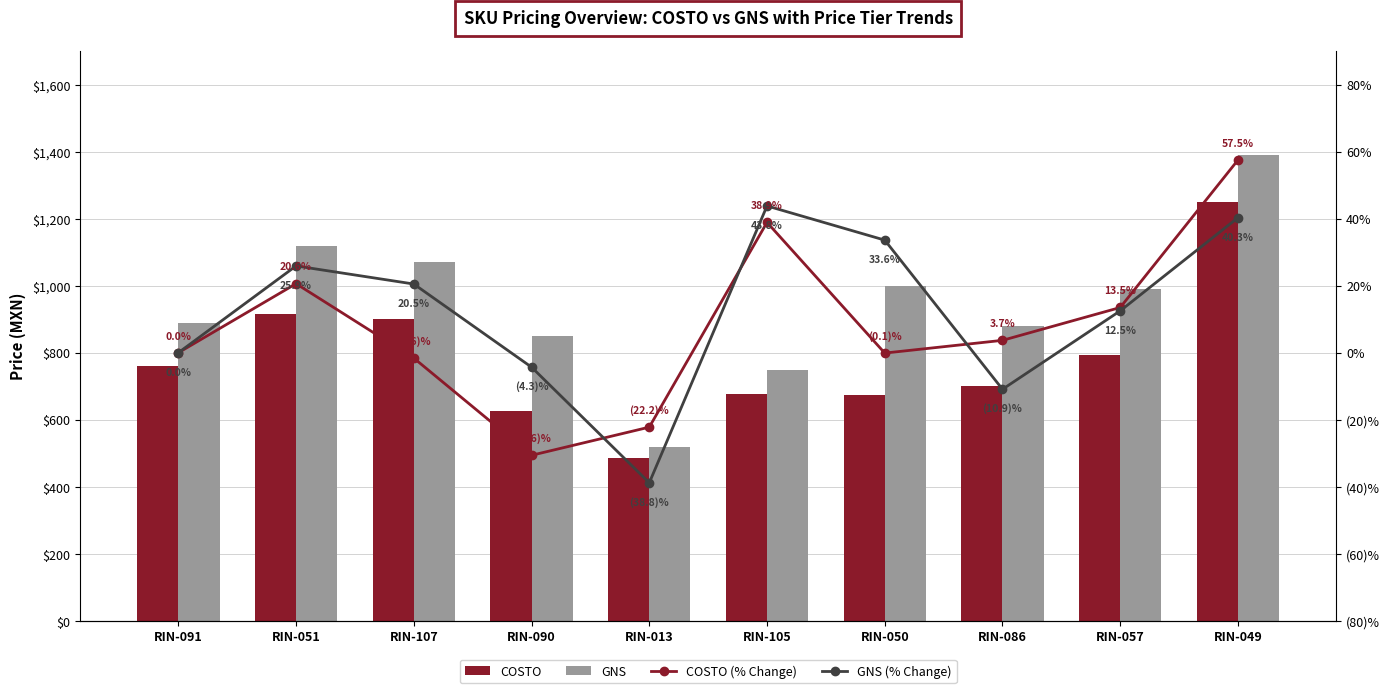

Which series has the widest spread of values?

GNS